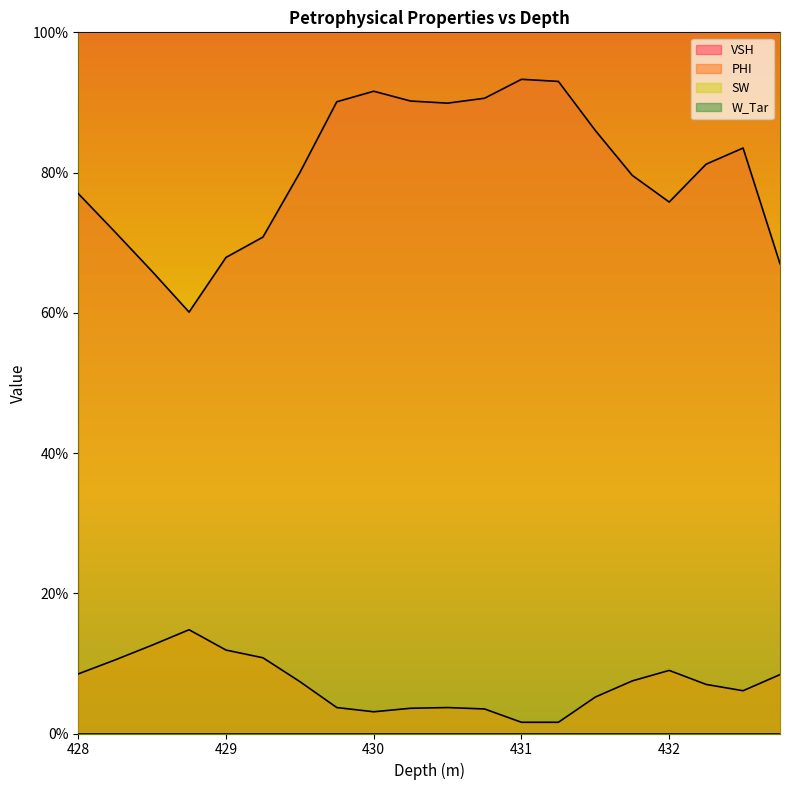

At which label is VSH closest to 0?

428.75